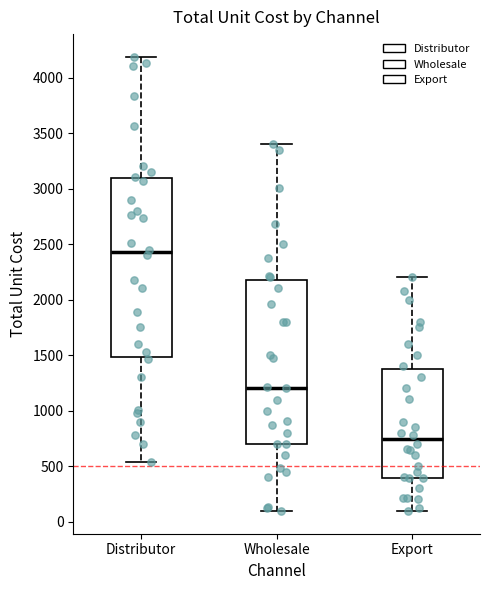

Reading left to right, transcribe this box plot: for each box, give where its median line is, the range the box spans, and where its two whiskers end, as read against the y-axis. The values are not printed on the chart, so give them approximately, as read against the axis.

Distributor: median 2450, box 1500 to 3100, whiskers 550 to 4200
Wholesale: median 1200, box 700 to 2200, whiskers 100 to 3400
Export: median 750, box 400 to 1400, whiskers 100 to 2200